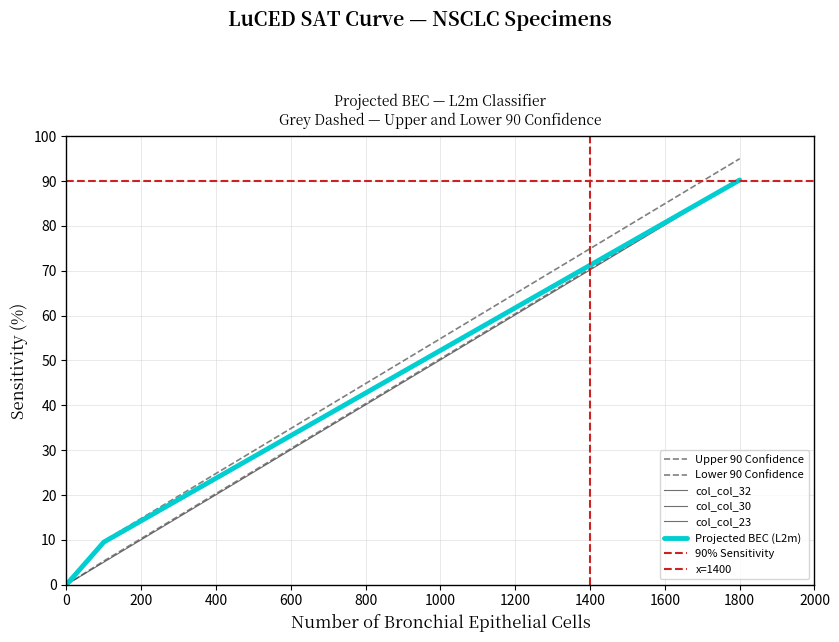

Does the chart have visible grid lines?

Yes